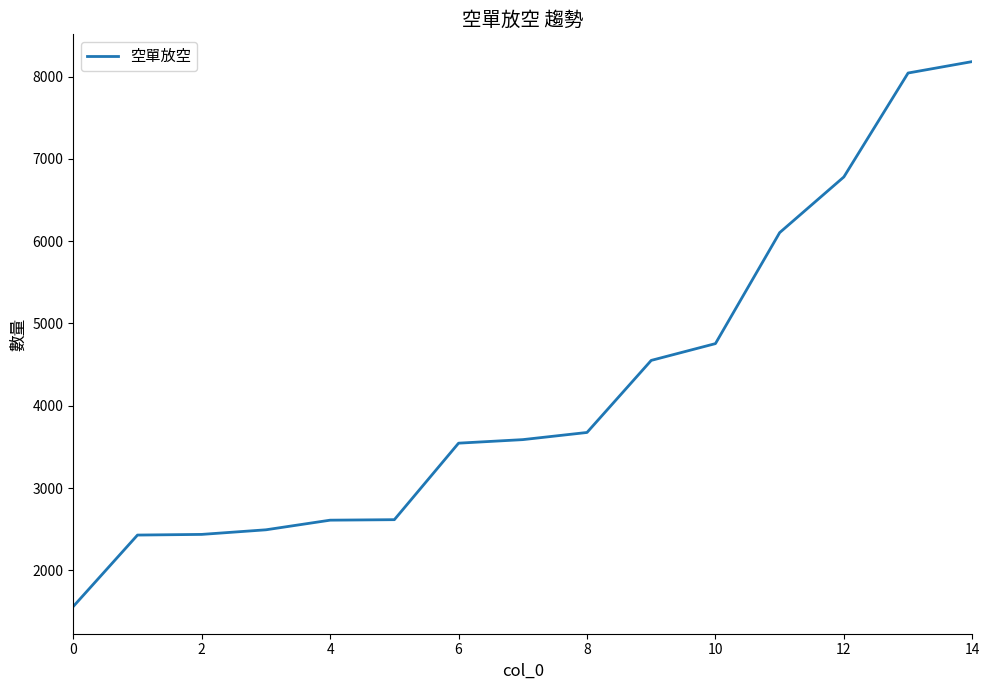

What is the smallest value displayed?

1560